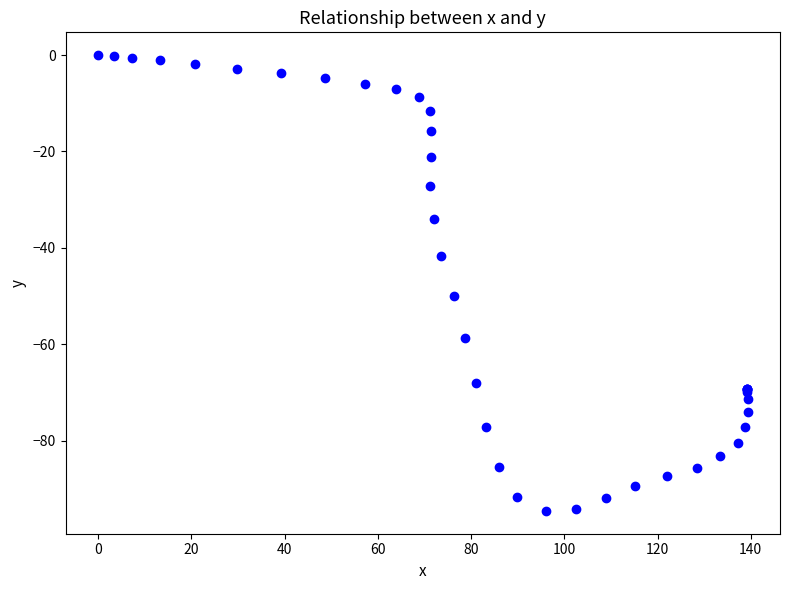

What Y value in the scatter plot is closest to -47?

-49.9